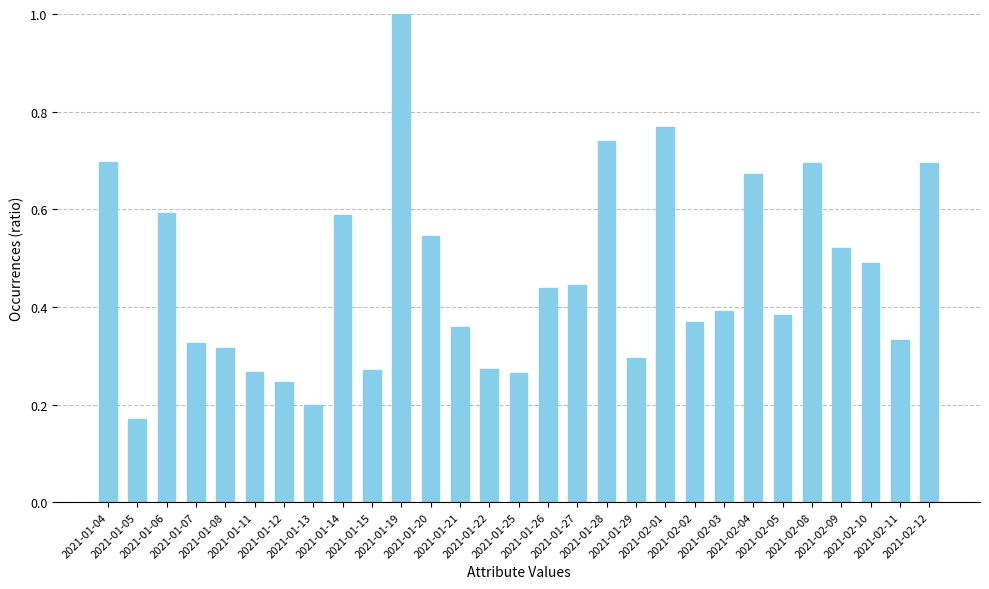

What is the sum of all values?

13.4